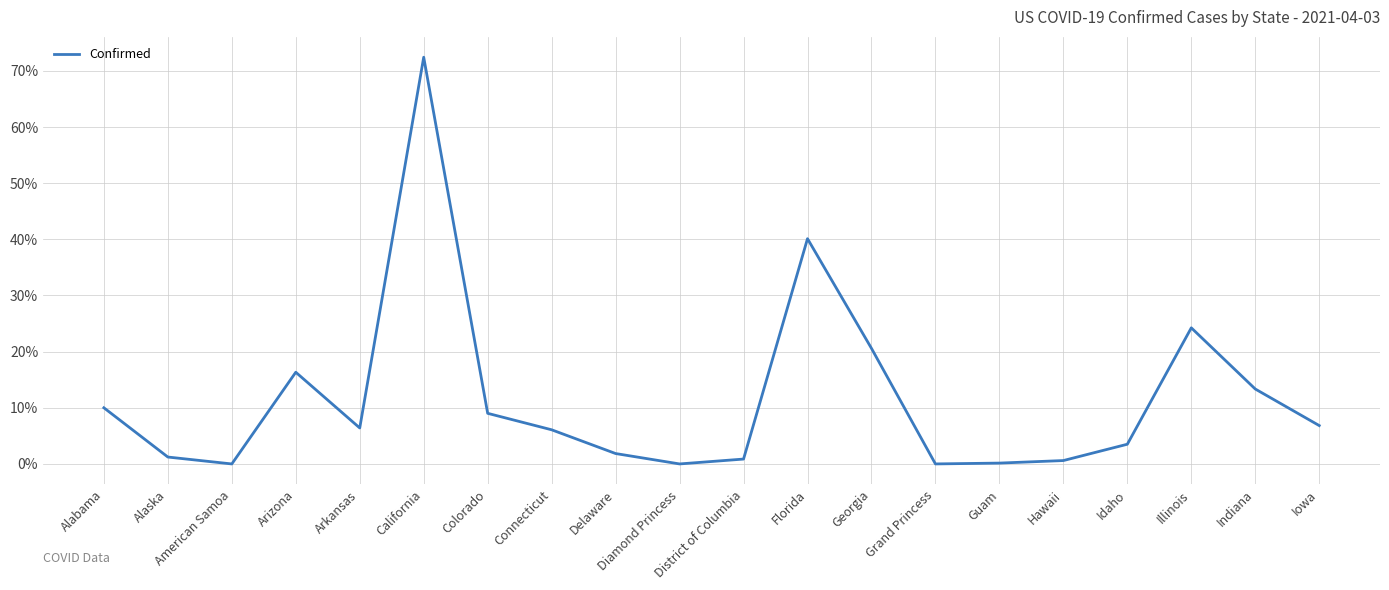

What is the difference between the maximum and minimum values?

72.4